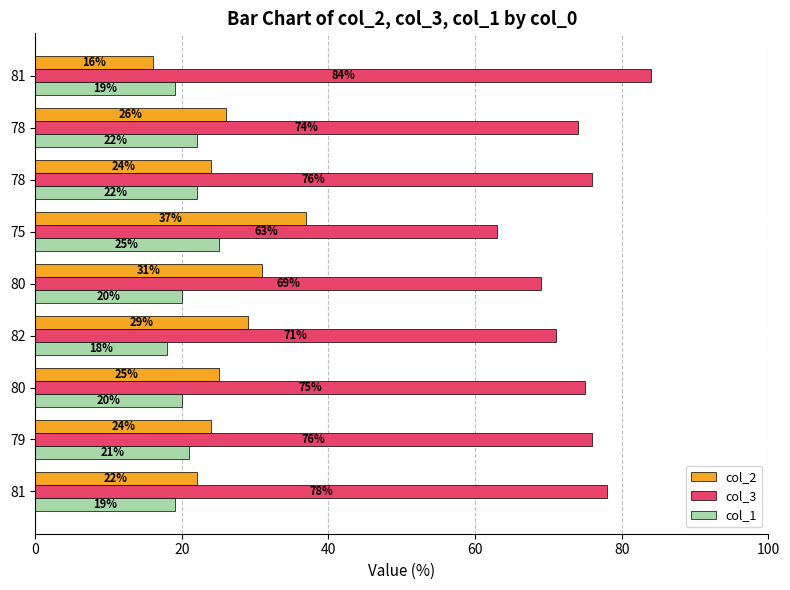

What is the highest value of the col_3 series?

84